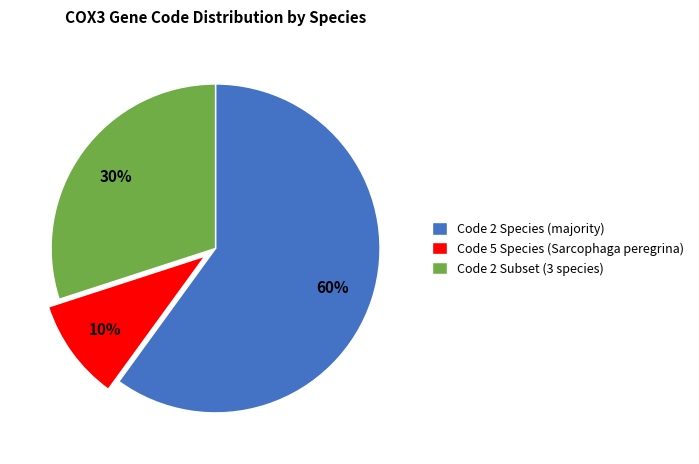

True or false: Code 5 Species (Sarcophaga peregrina) accounts for 10% of the total.

True